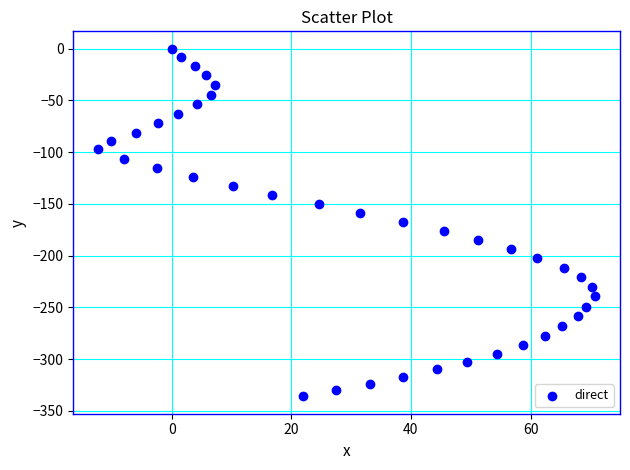

What is the range of Y values (max minus min)?

335.9